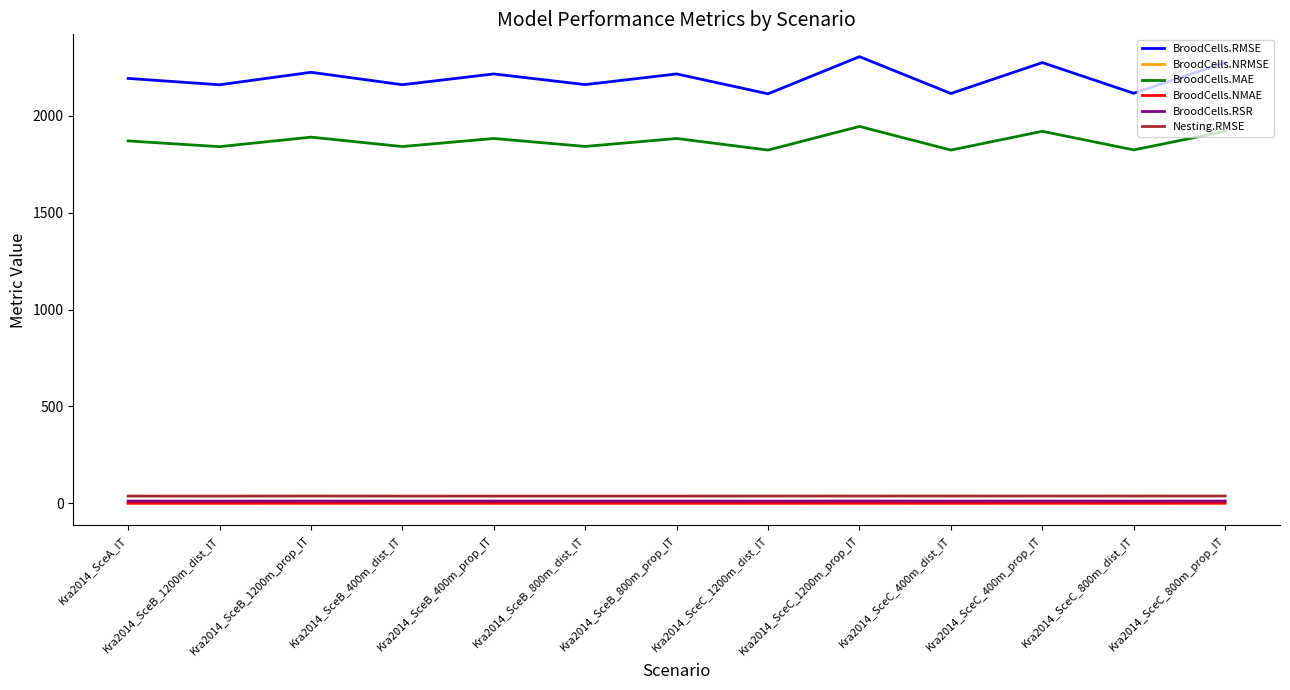

Does the chart display data point markers on the line(s)?

No